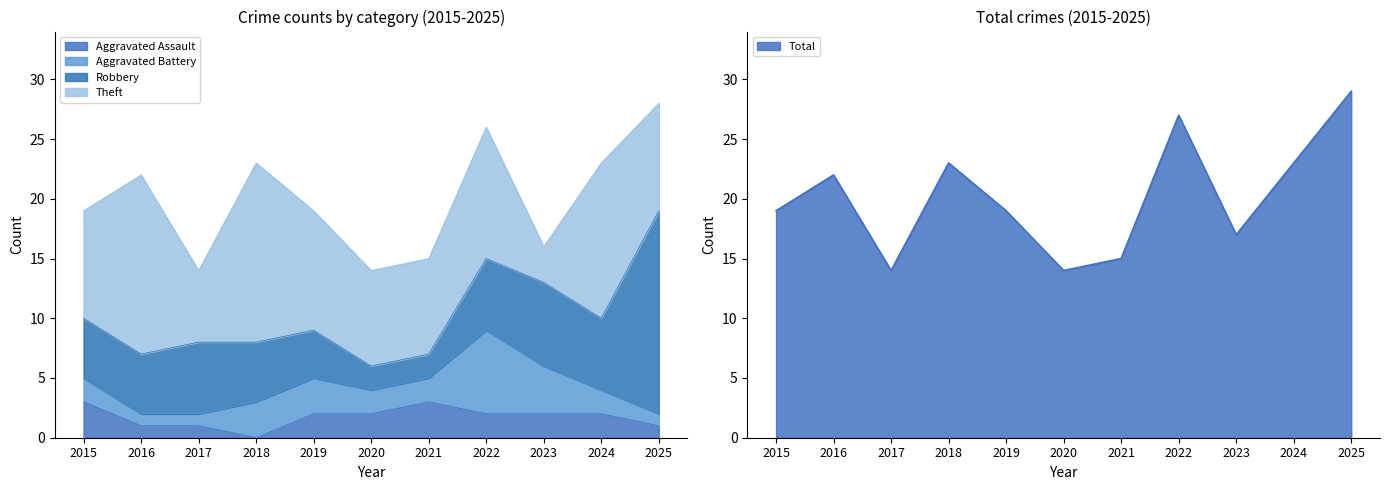

How many distinct data groups are displayed?

5